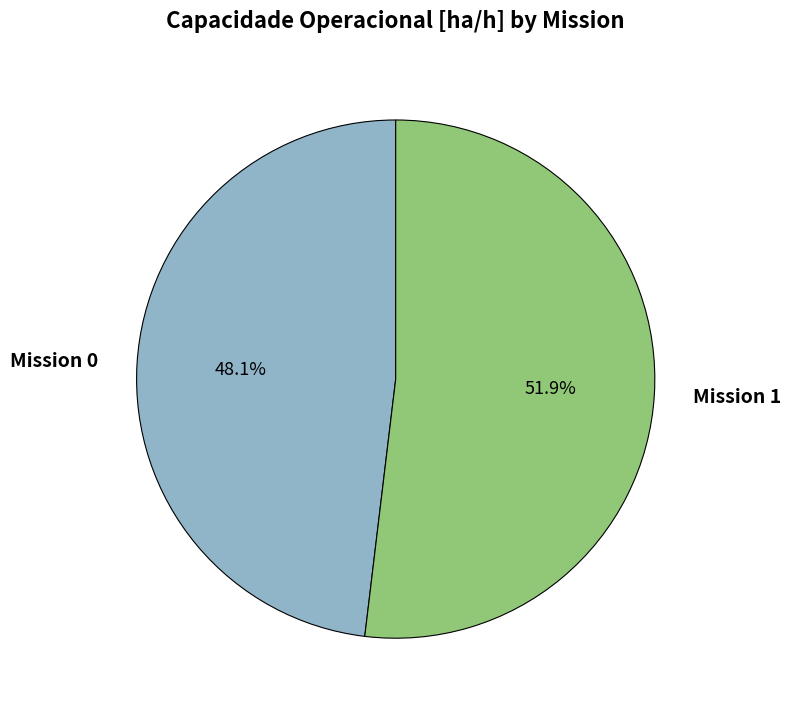

Do Mission 1 and Mission 0 together represent more than half of the pie?

Yes